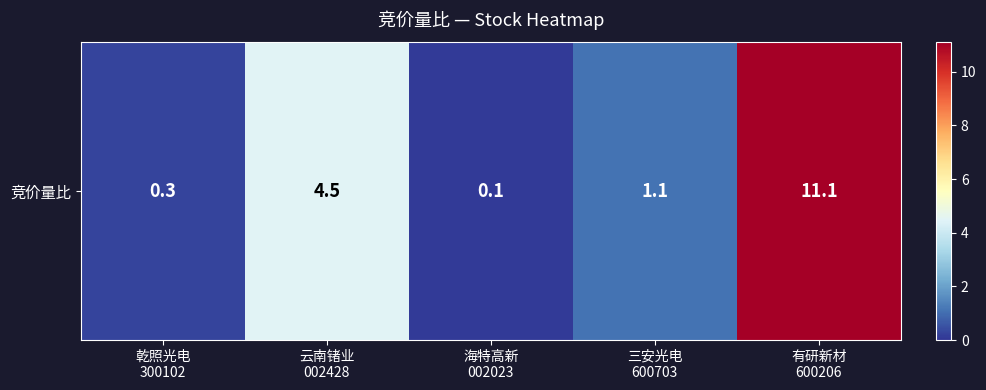

What is the difference between the maximum and minimum values?

11.0